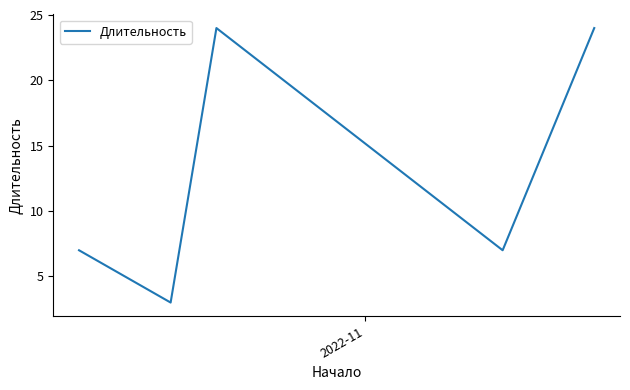

Reading right to left, list all the values displayed in this chart.

24	7	24	3	7